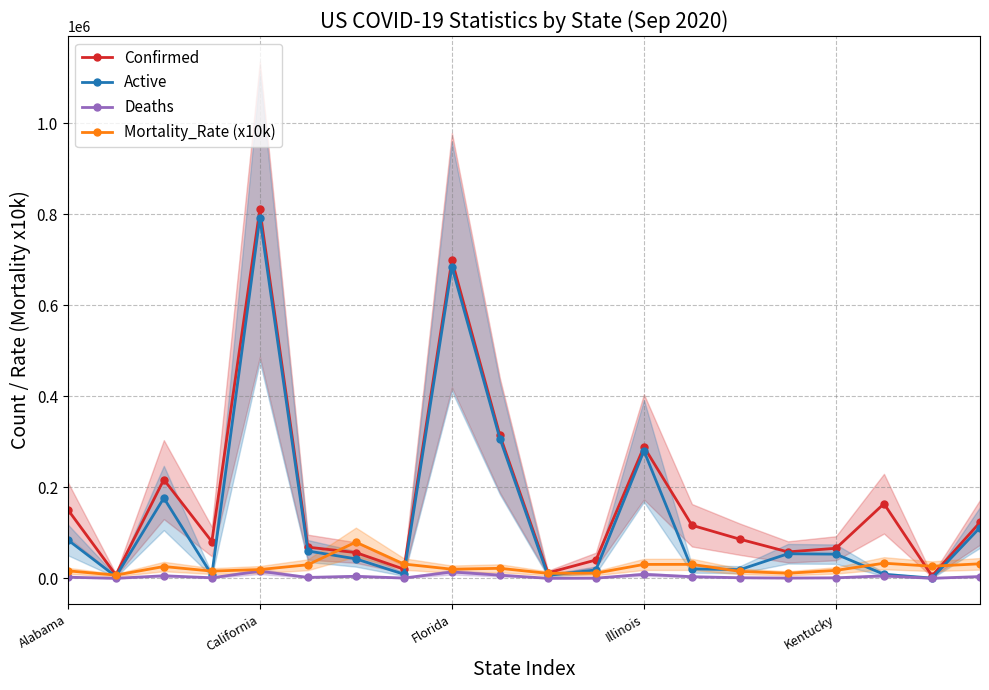

True or false: Deaths and Mortality_Rate (x10k) cross at least once.

False